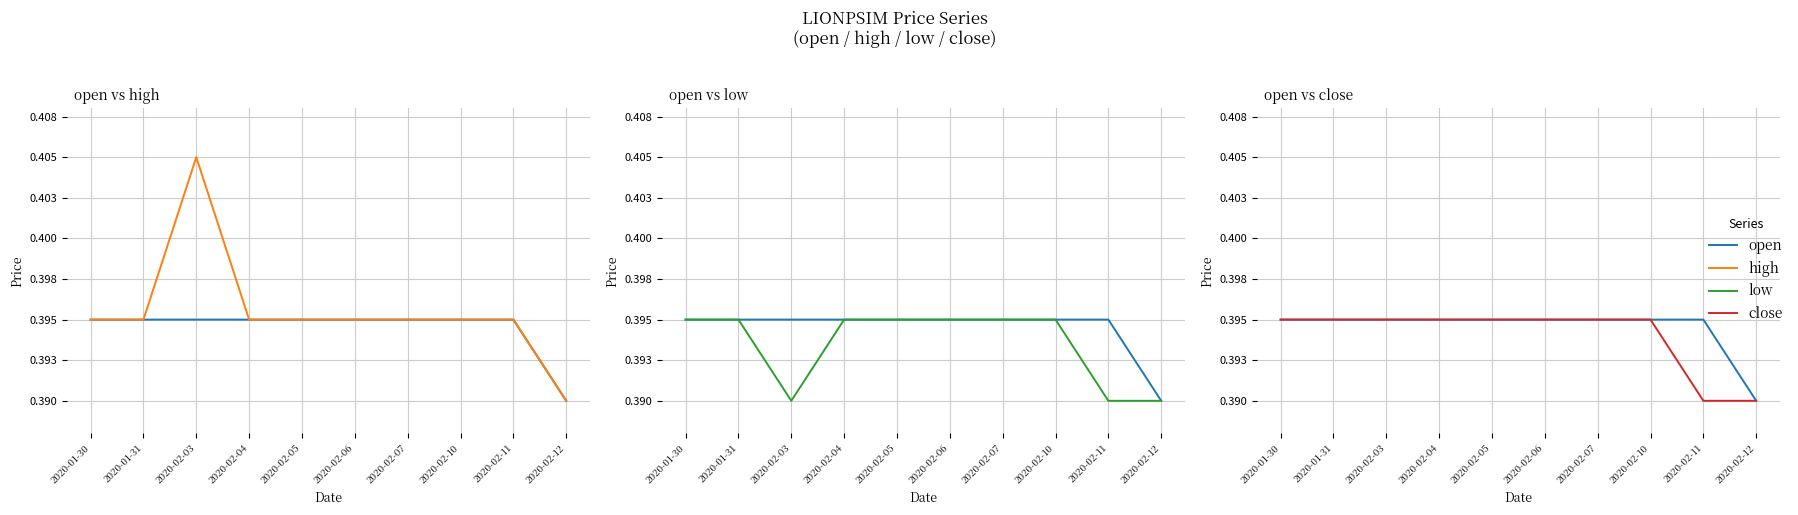

How many lines are shown in the chart?

4